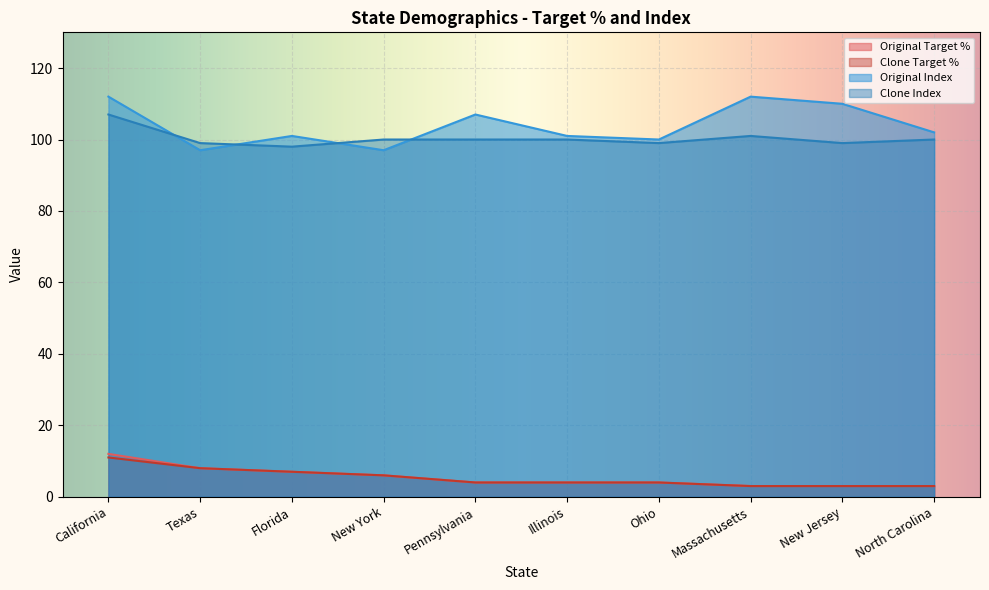

Reading right to left, what are all the values shown in this chart?

Original Target %: North Carolina=3	New Jersey=3	Massachusetts=3	Ohio=4	Illinois=4	Pennsylvania=4	New York=6	Florida=7	Texas=8	California=12
Clone Target %: North Carolina=3	New Jersey=3	Massachusetts=3	Ohio=4	Illinois=4	Pennsylvania=4	New York=6	Florida=7	Texas=8	California=11
Original Index: North Carolina=102	New Jersey=110	Massachusetts=112	Ohio=100	Illinois=101	Pennsylvania=107	New York=97	Florida=101	Texas=97	California=112
Clone Index: North Carolina=100	New Jersey=99	Massachusetts=101	Ohio=99	Illinois=100	Pennsylvania=100	New York=100	Florida=98	Texas=99	California=107